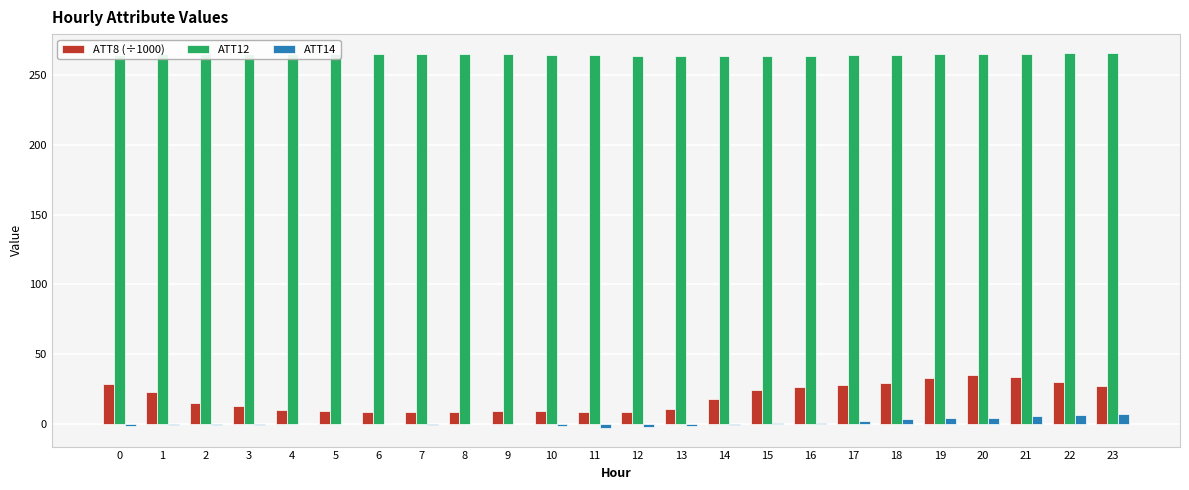

The ATT12 series shows 263.9 at 14. True or false?

True